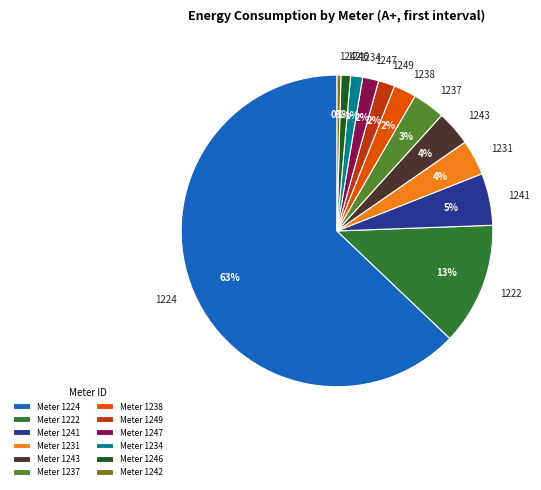

Which category has the biggest portion of the pie?

1224